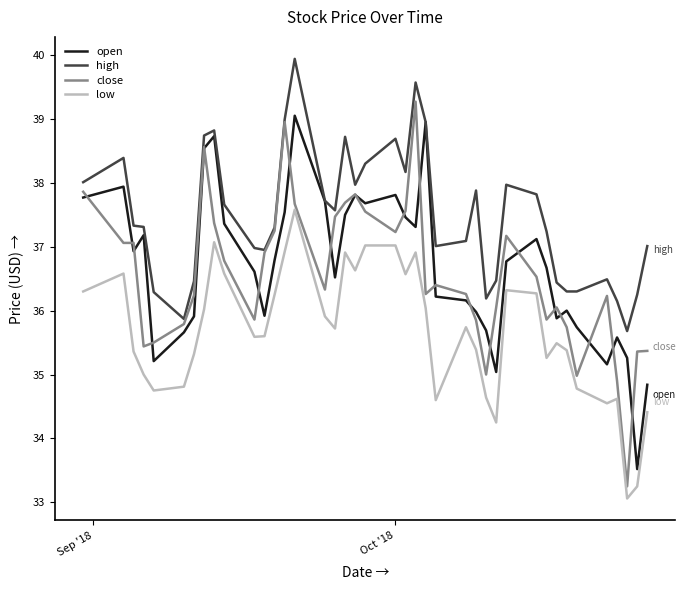

Count the number of data series in this chart.

4